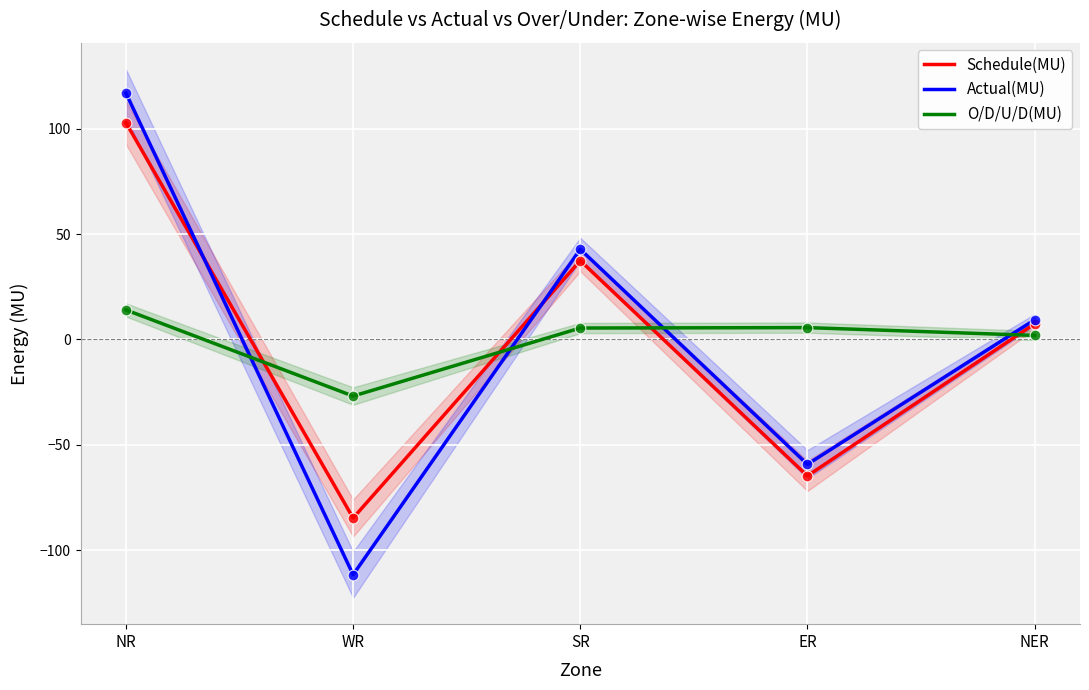

Which series contains the lowest Y value?

Actual(MU)